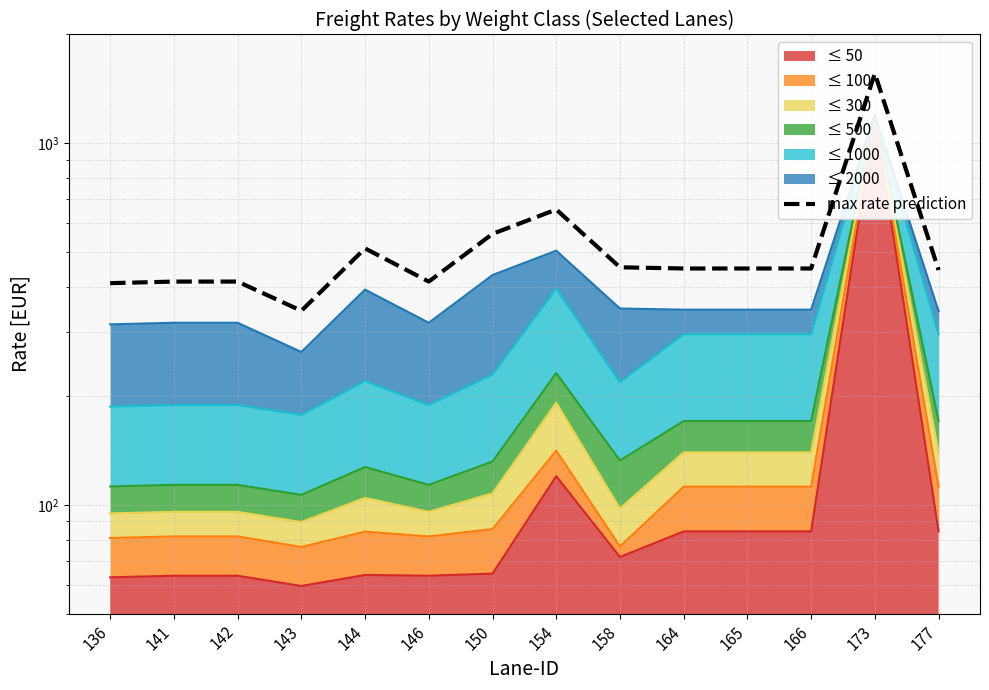

What is the difference between the second highest and minimum values?

311.9